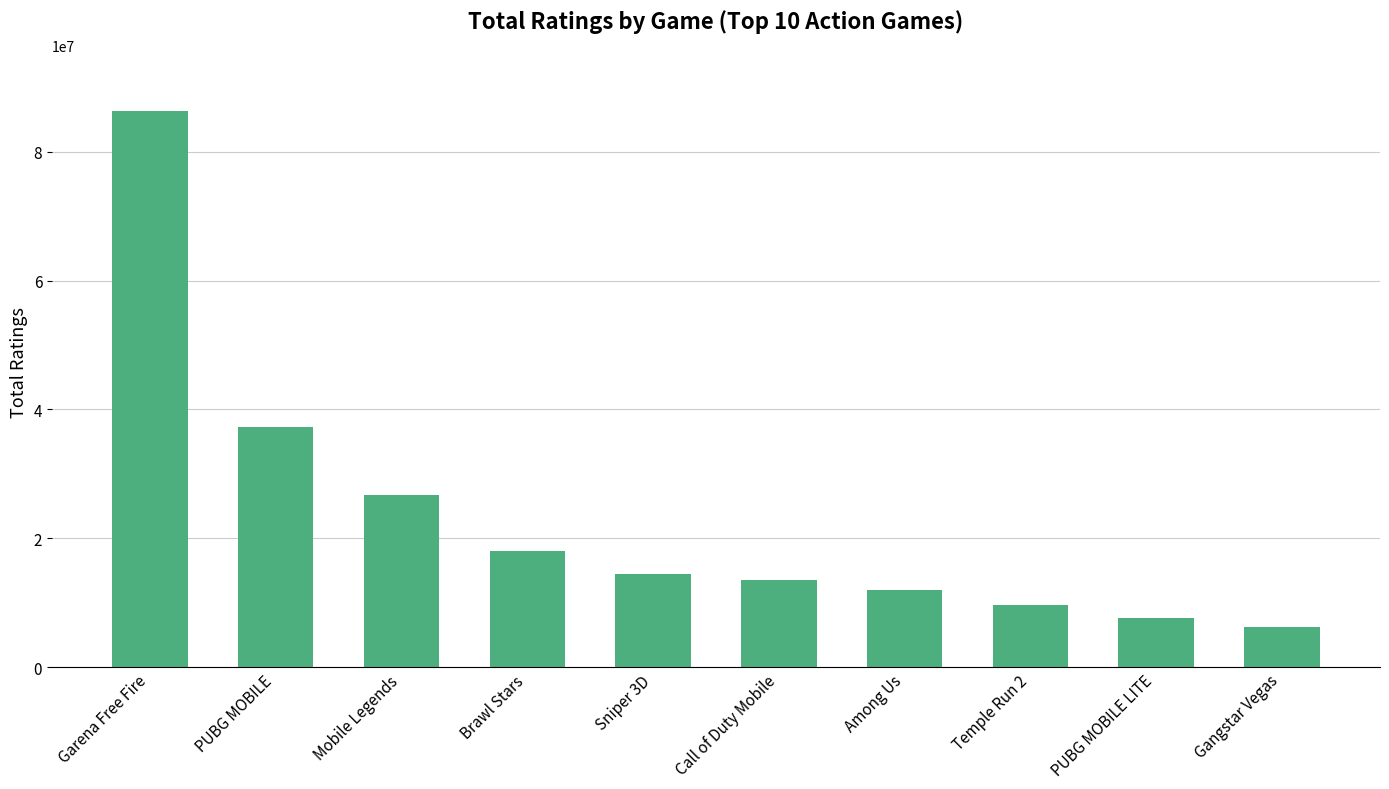

Does the chart contain any negative values?

No